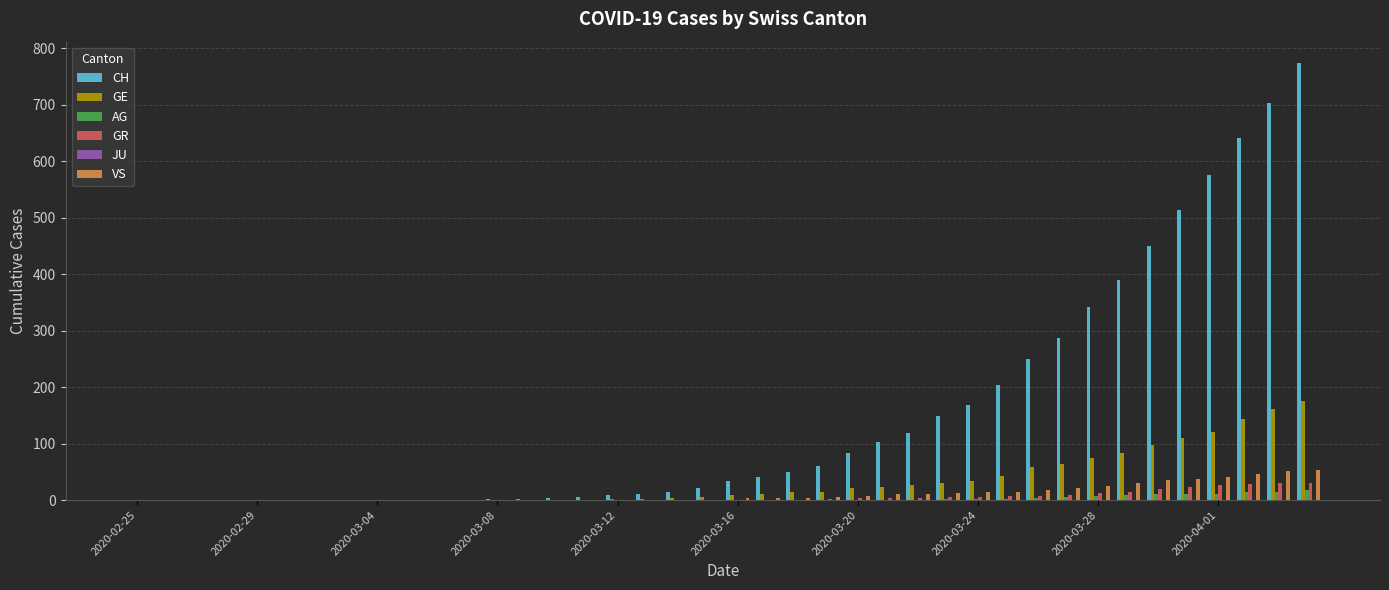

What is the sum of all GR values?

235